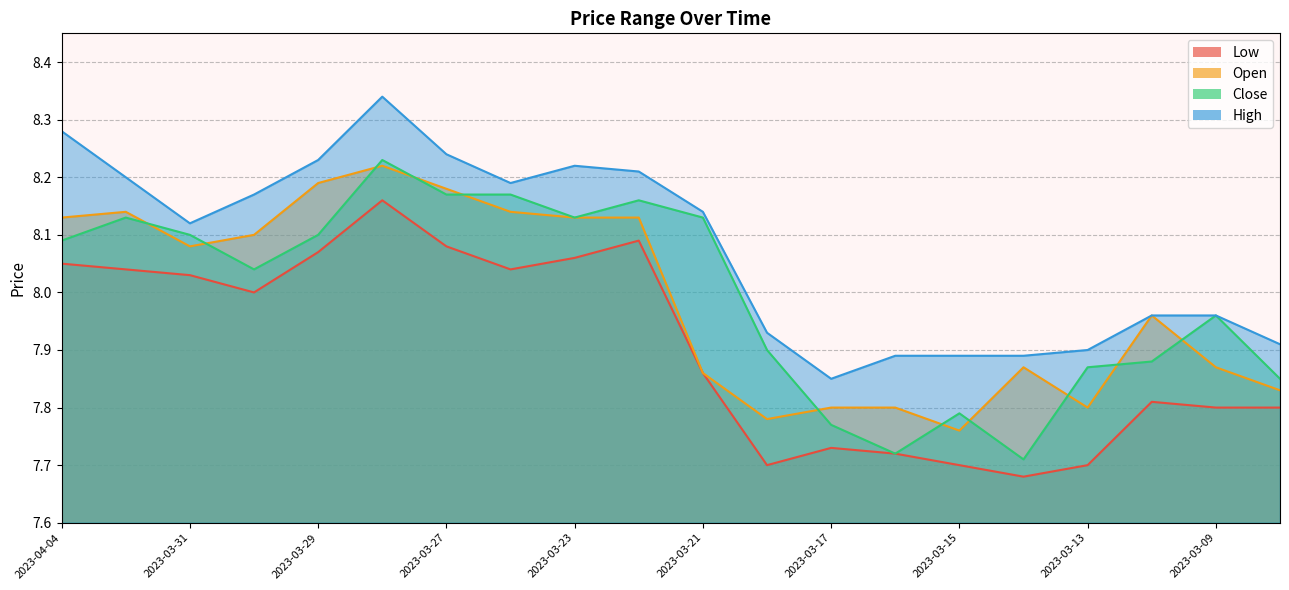

Reading right to left, transcribe all the data shown in this chart.

low: 7.8	7.8	7.8	7.7	7.7	7.7	7.7	7.7	7.7	7.9	8.1	8.1	8.0	8.1	8.2	8.1	8.0	8.0	8.0	8.1
open: 7.8	7.9	8.0	7.8	7.9	7.8	7.8	7.8	7.8	7.9	8.1	8.1	8.1	8.2	8.2	8.2	8.1	8.1	8.1	8.1
close: 7.8	8.0	7.9	7.9	7.7	7.8	7.7	7.8	7.9	8.1	8.2	8.1	8.2	8.2	8.2	8.1	8.0	8.1	8.1	8.1
high: 7.9	8.0	8.0	7.9	7.9	7.9	7.9	7.8	7.9	8.1	8.2	8.2	8.2	8.2	8.3	8.2	8.2	8.1	8.2	8.3